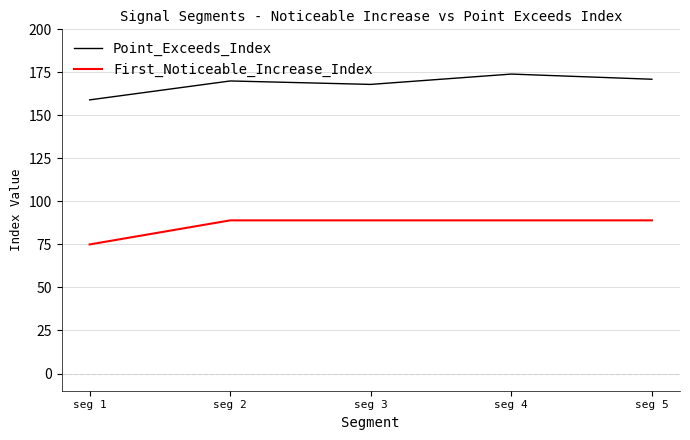

What is the spread (max minus min) of values at seg 5?

82